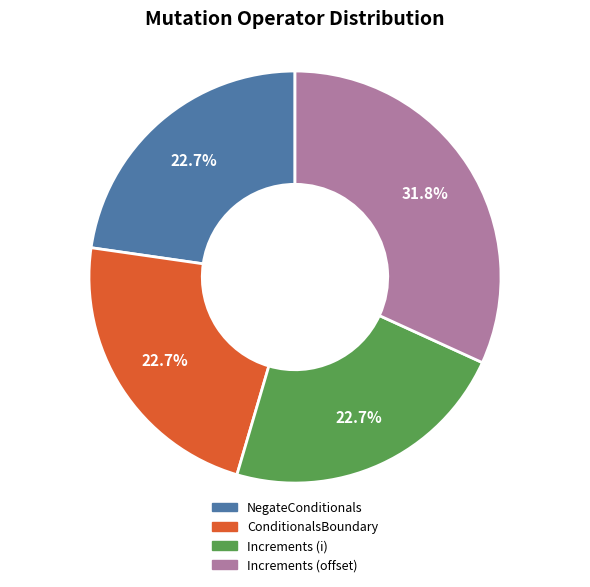

To the nearest percent, what is the combined percentage of Increments (offset) and NegateConditionals?

55%